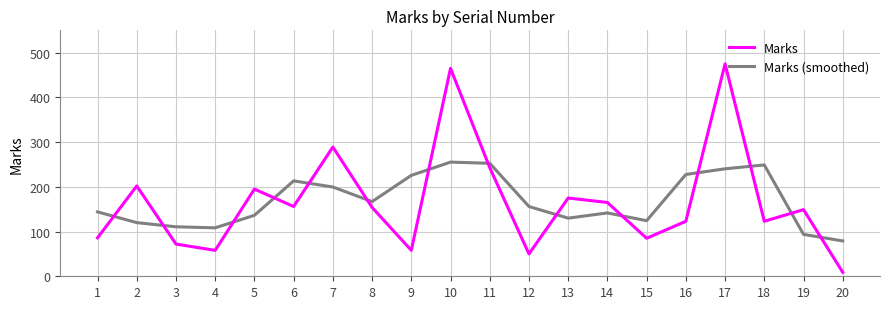

What is the highest value of the Marks (smoothed) series?

255.3